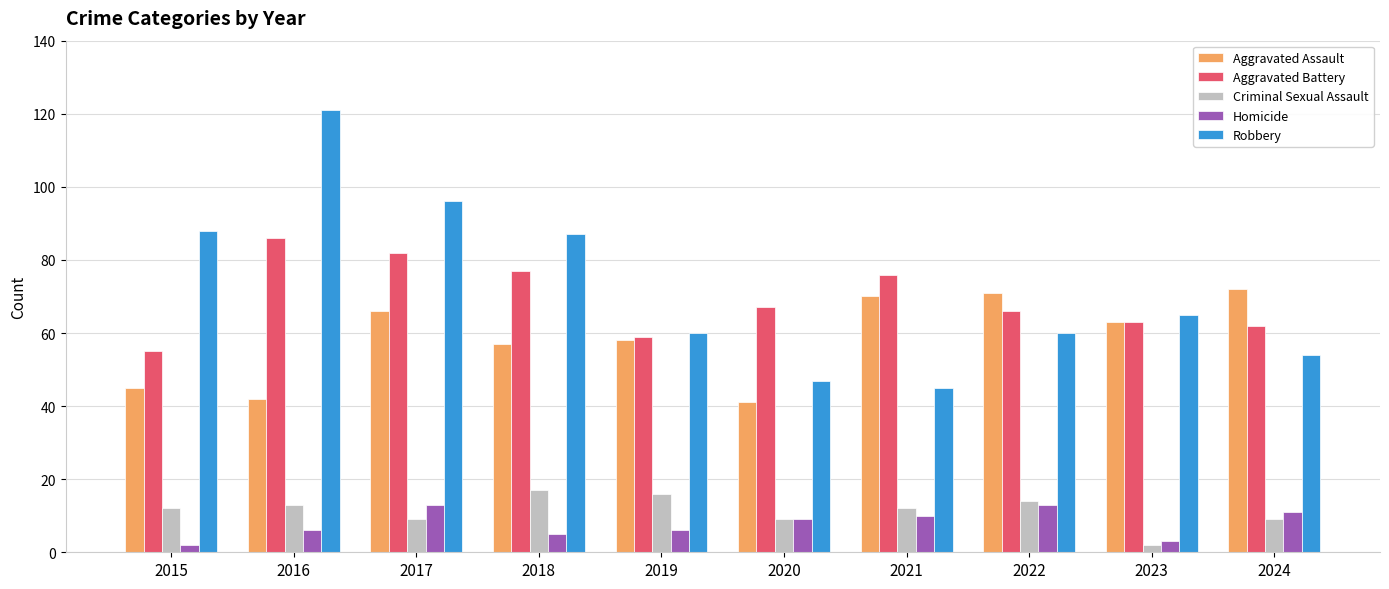

Which series has the largest range (max minus min)?

Robbery